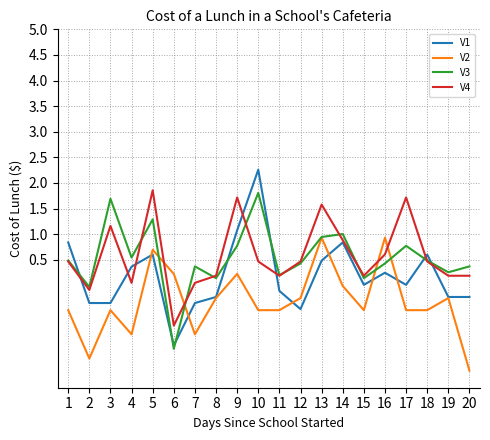

Is it true that V2 equals -1.0 at 4?

True